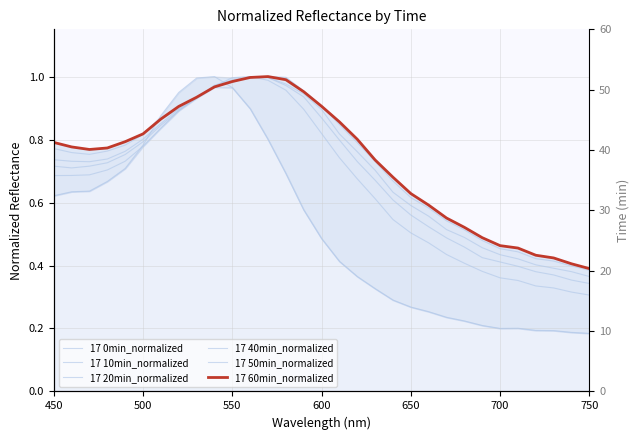

What is the label of the 6th point from the left?

500